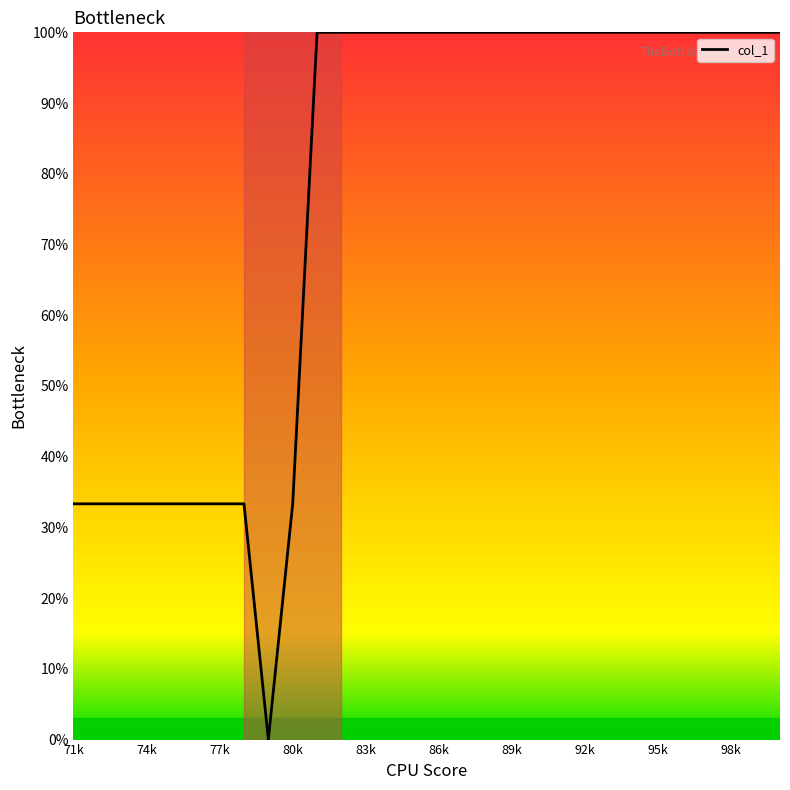

What is the maximum value shown in the chart?

100.0